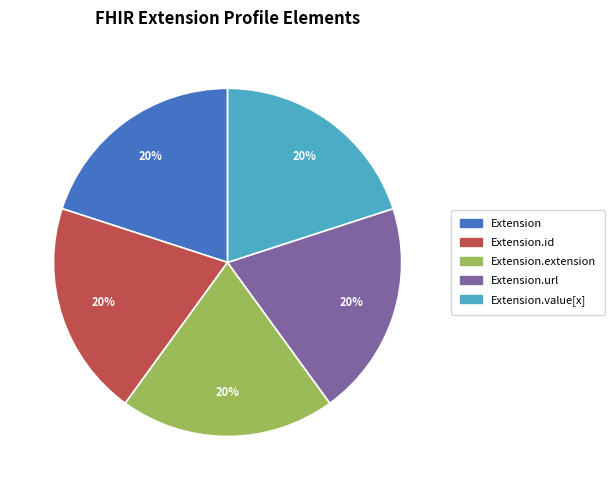

To the nearest percent, what is the average slice percentage?

20%